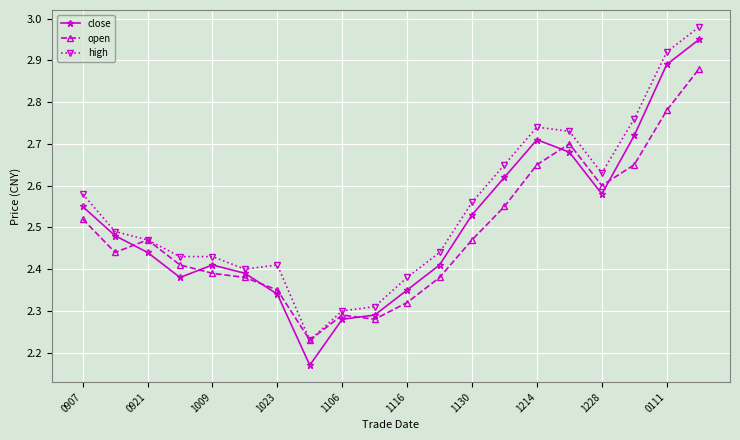

How many times do close and open cross each other?

6